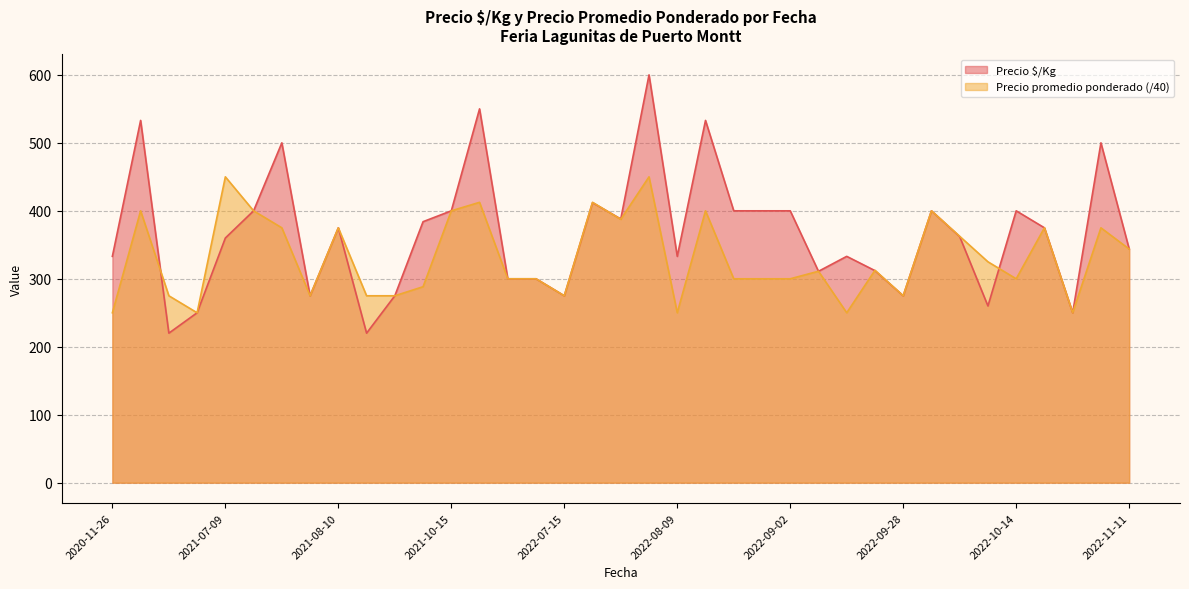

How many data points does each series have?

37